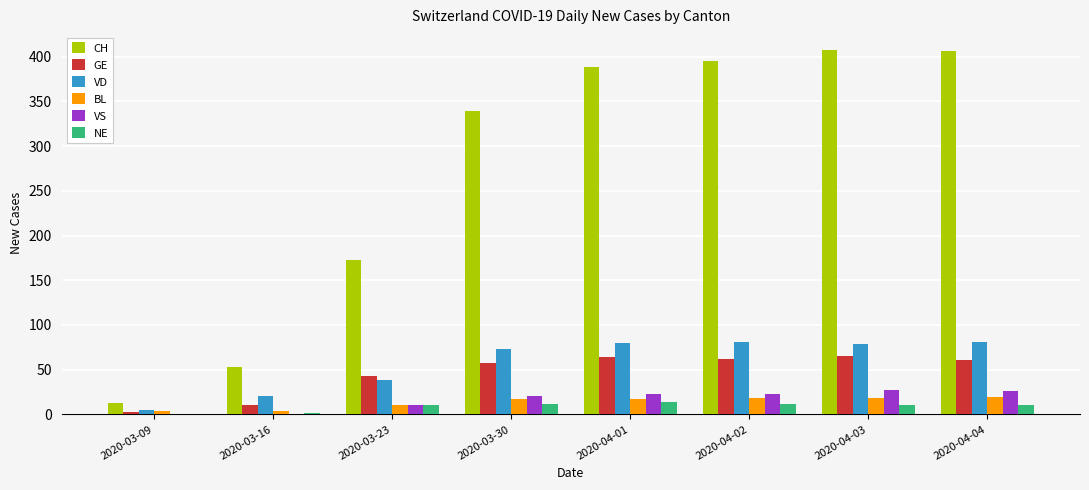

Which series has the largest range (max minus min)?

CH